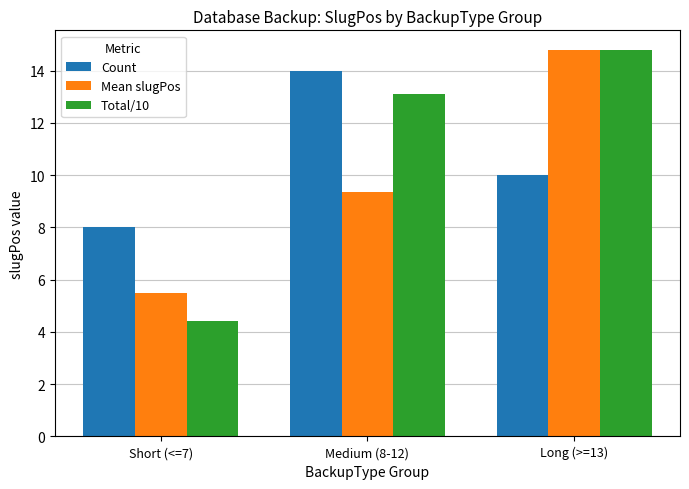

What is the sum of all Count values?

32.0